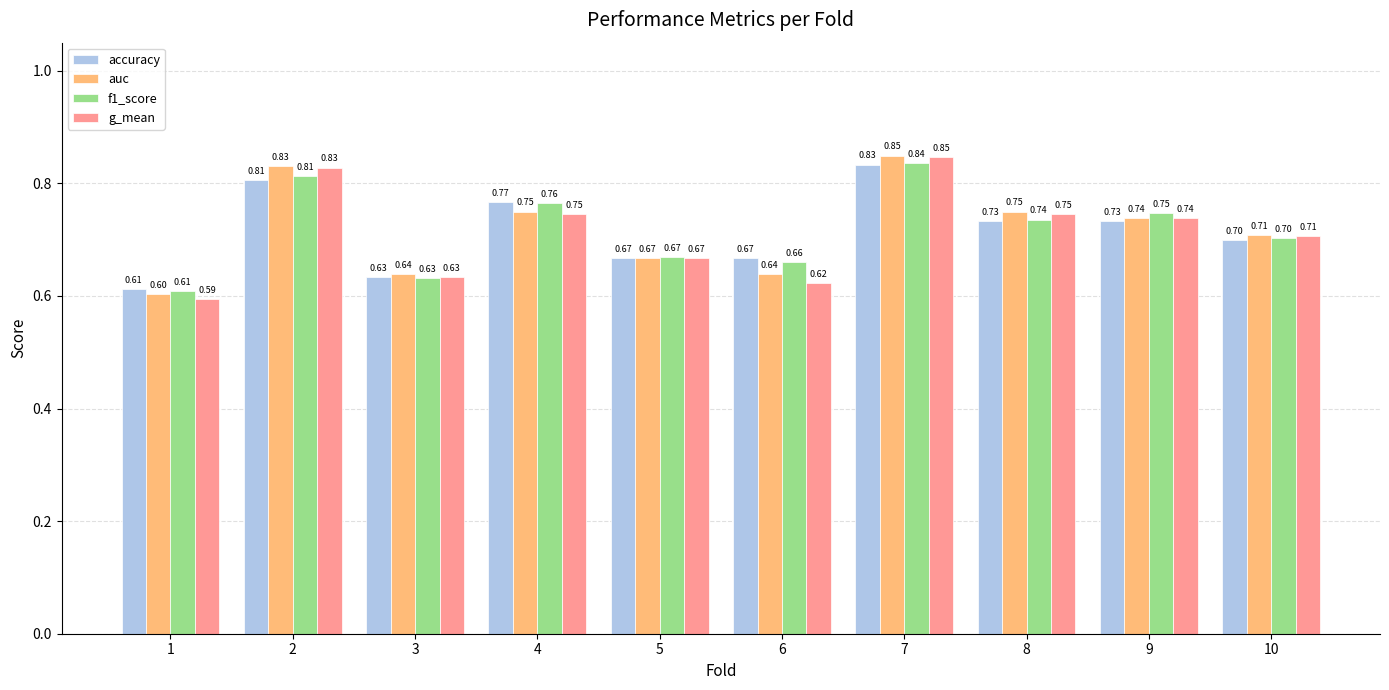

Count the auc values in the range 0 to 1.

10